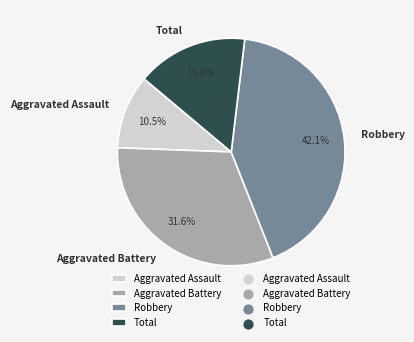

How many segments does this pie chart have?

4